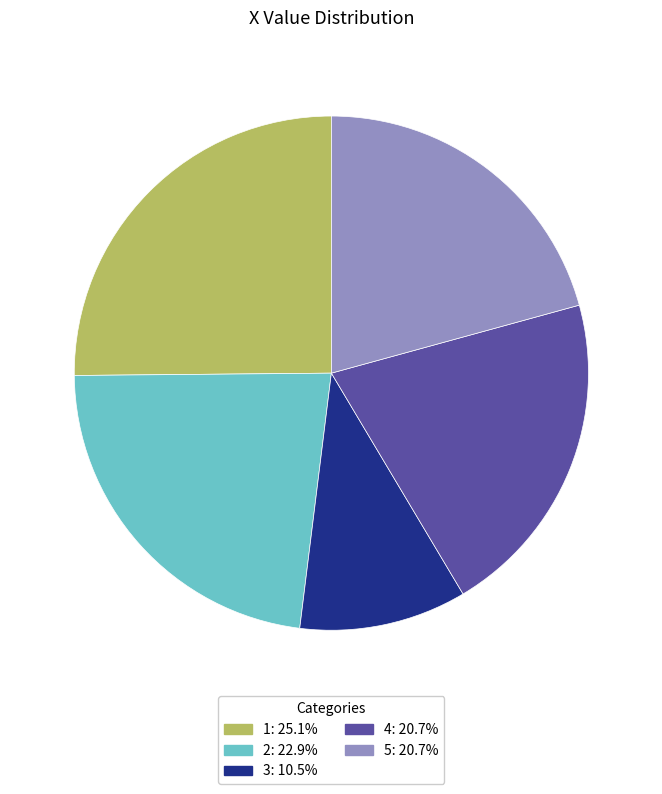

What is the largest slice in the pie chart?

1